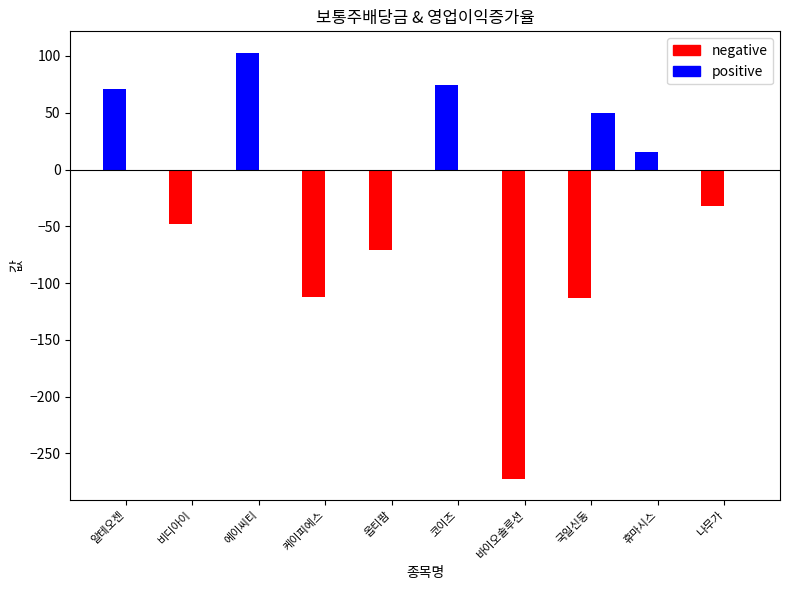

Which category has the lowest value in the 영업이익증가율 series?

바이오솔루션